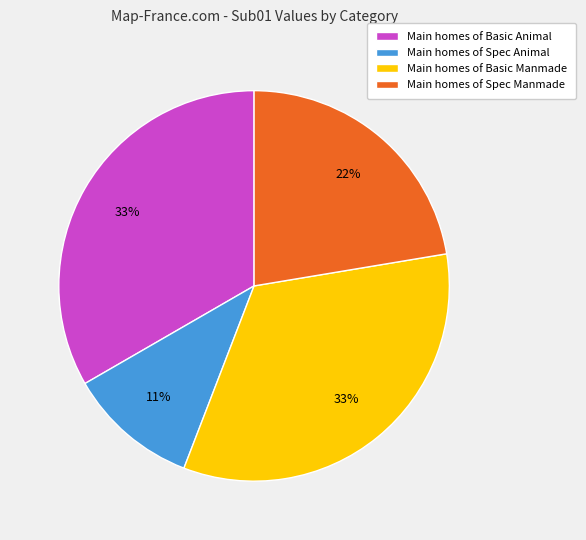

To the nearest percent, what is the average slice percentage?

25%